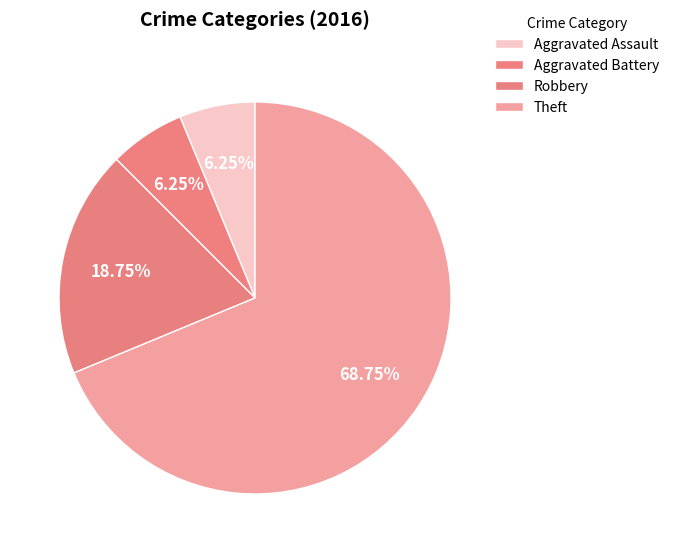

True or false: Theft accounts for 62% of the total.

False